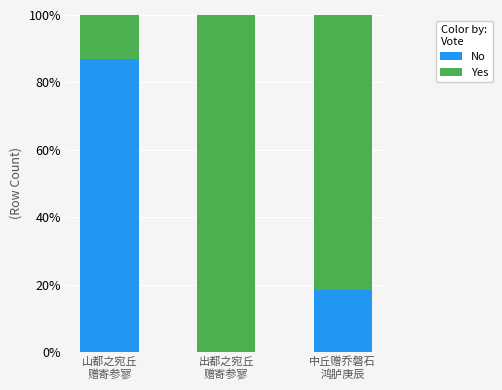

How many data points does each series have?

3